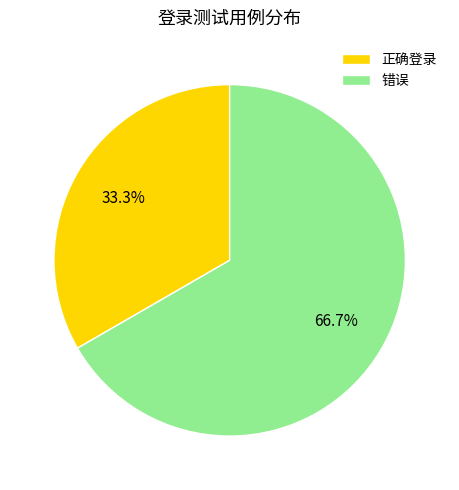

Which category has the smallest portion of the pie?

正确登录